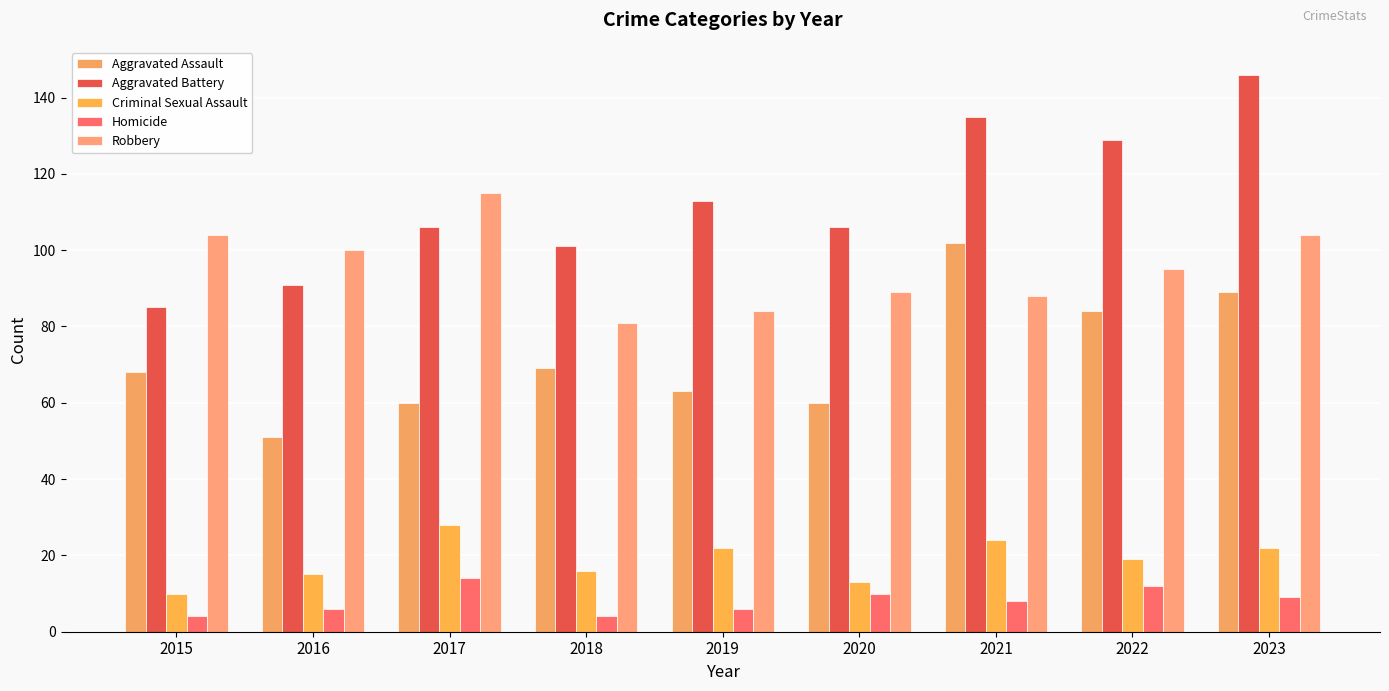

How many groups of bars are there?

9